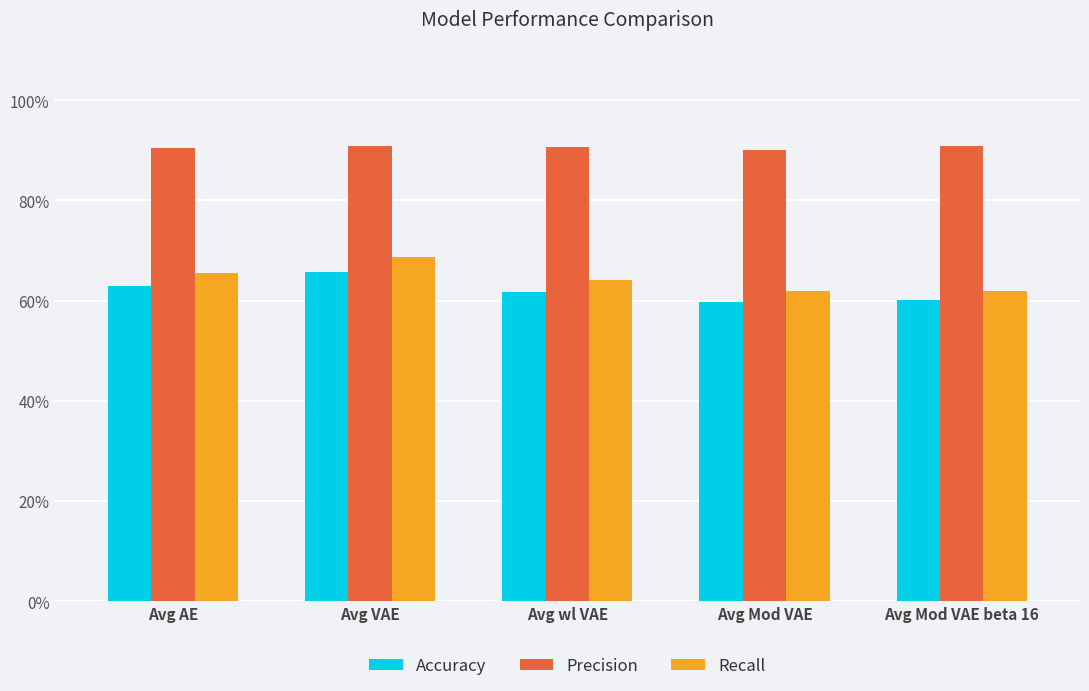

Rank the series by their maximum value, from highest to lowest.

Precision, Recall, Accuracy